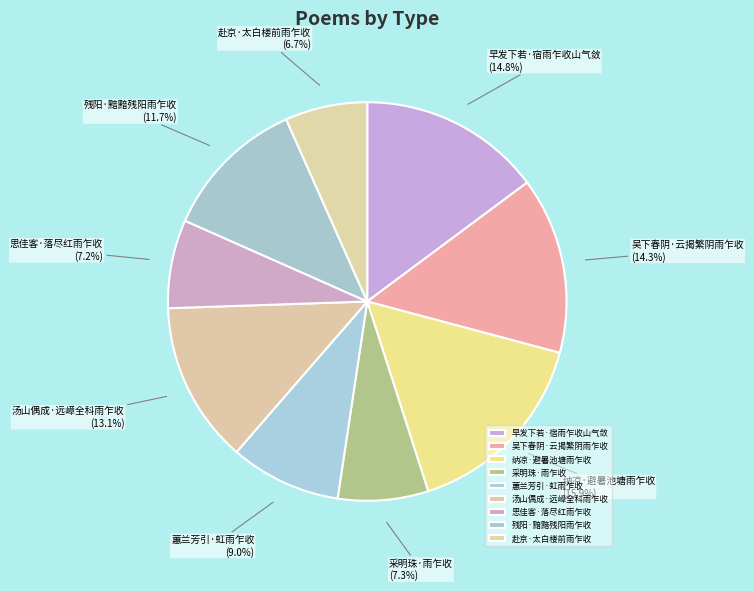

To the nearest percent, what portion does 思佳客·落尽红雨乍收 represent?

7%